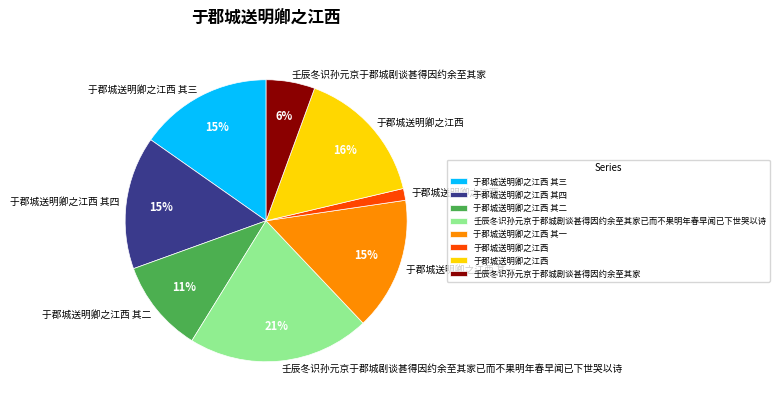

Is there a majority slice in this chart?

No